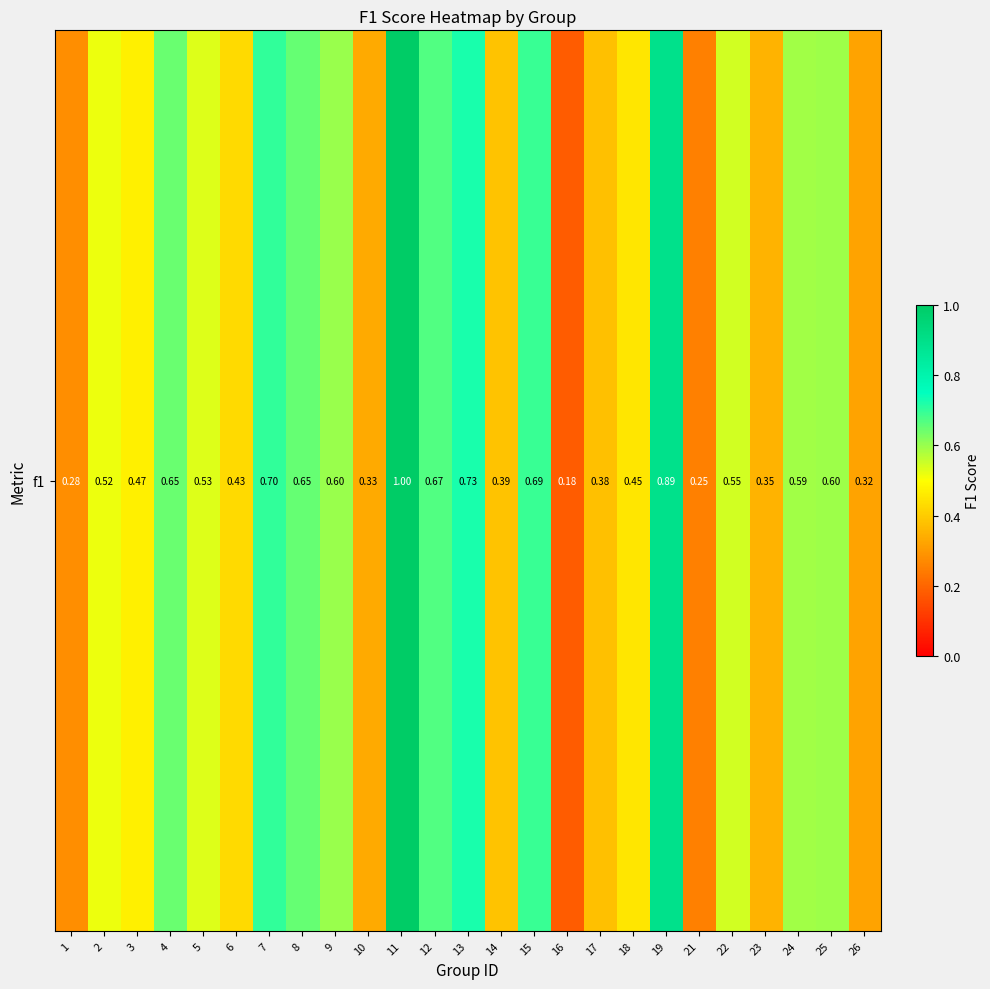

True or false: the data shows 0.7 at 2.

False